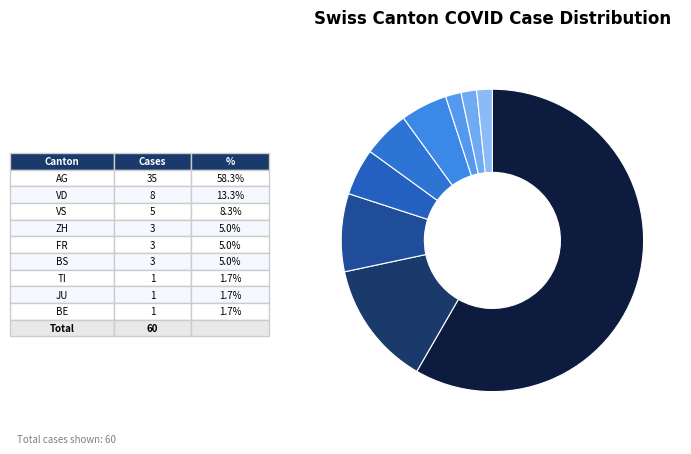

How many segments does this pie chart have?

9